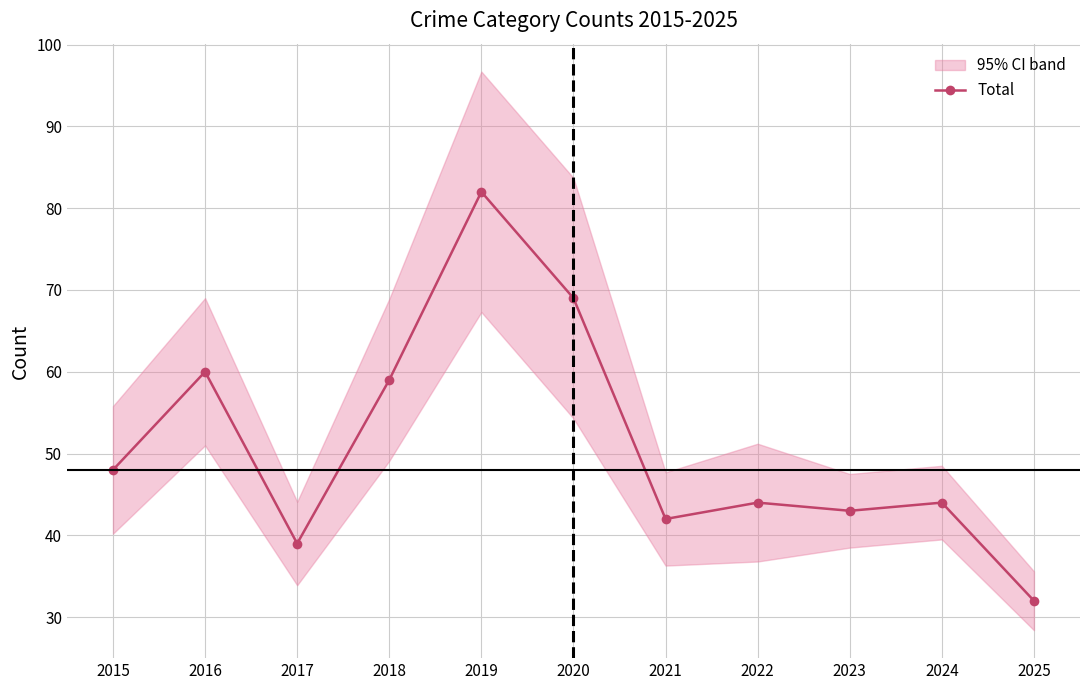

Which has a higher value, 2022 or 2021?

2022